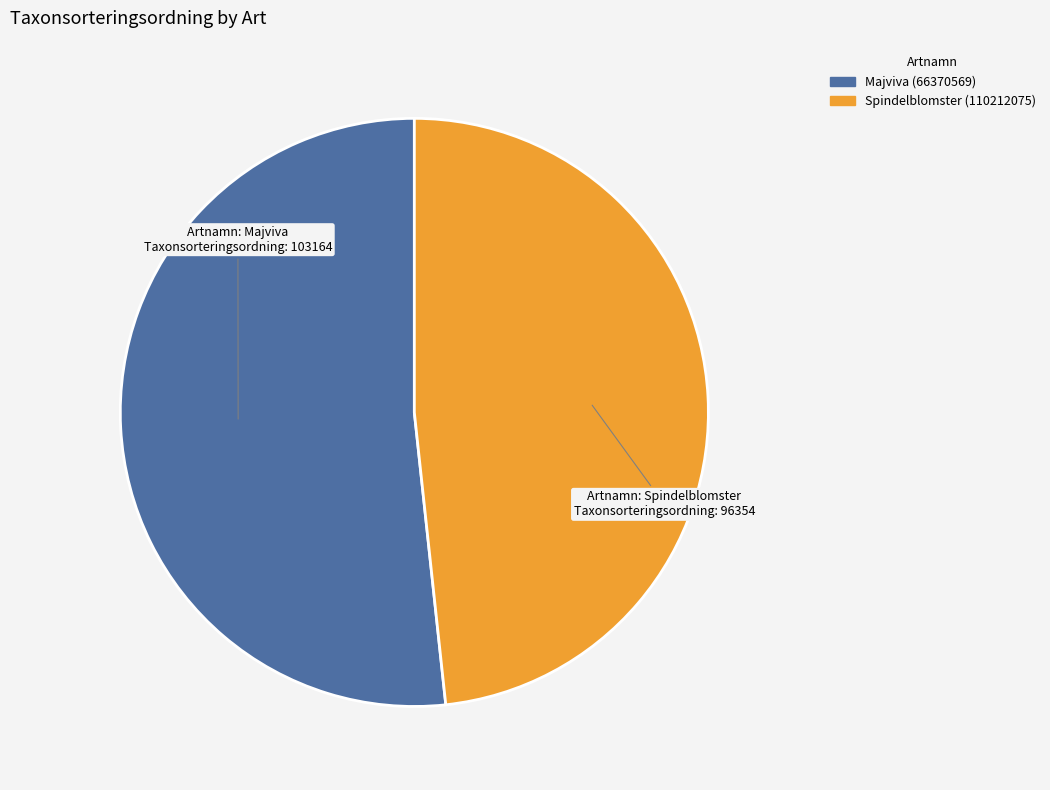

How many slices are in this pie chart?

2